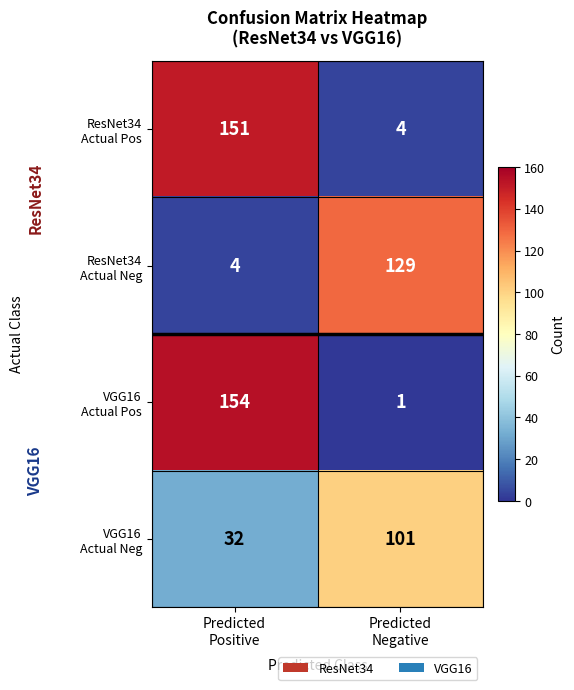

What is the total value across all series at Predicted
Negative?

235